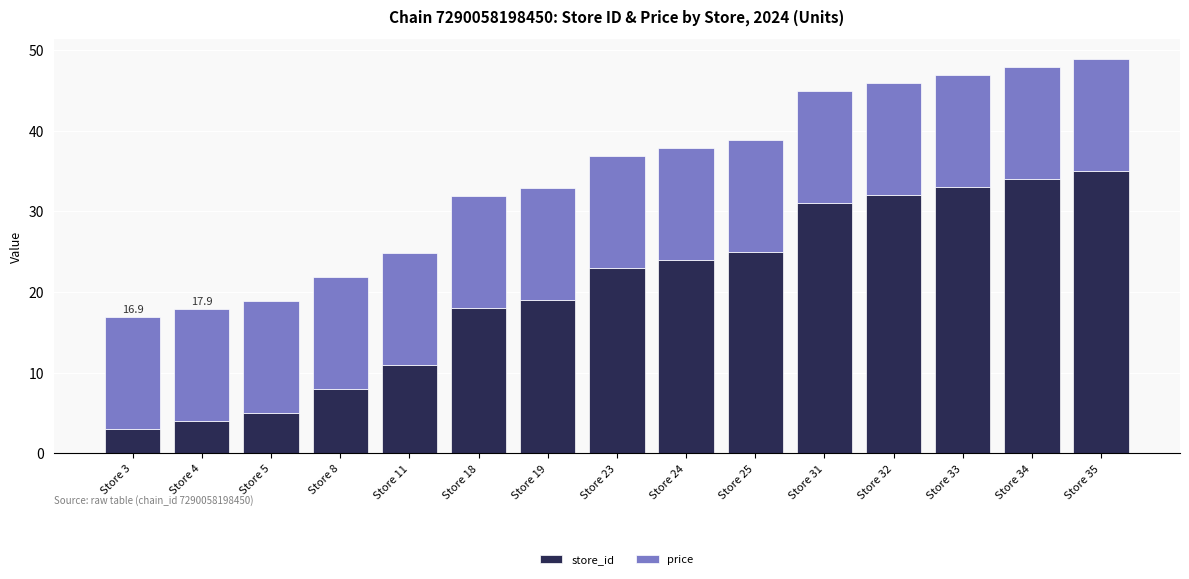

Is it true that store_id equals 18.0 at Store 18?

True